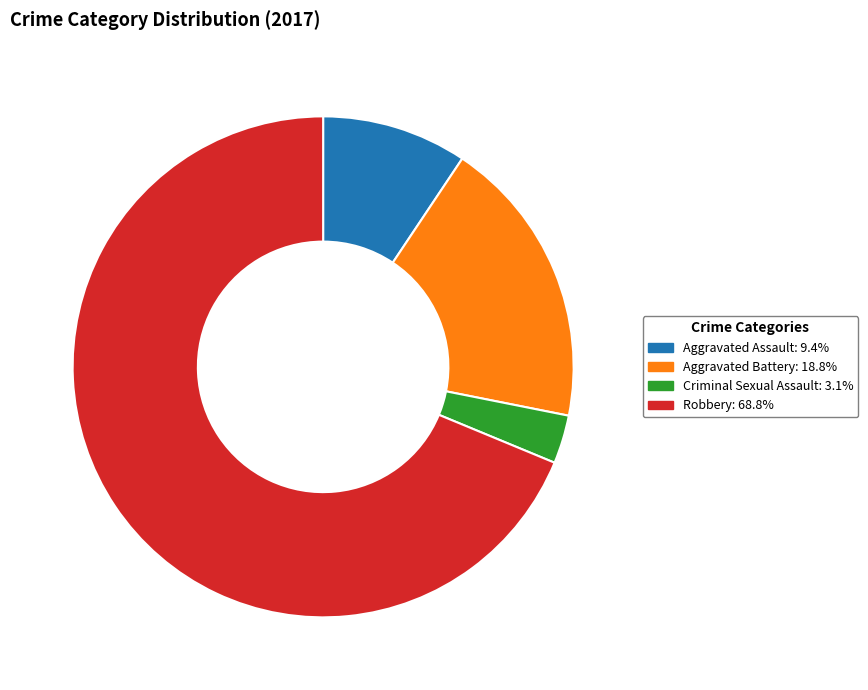

What is the ratio of the value at Aggravated Assault to the value at Aggravated Battery?

0.5